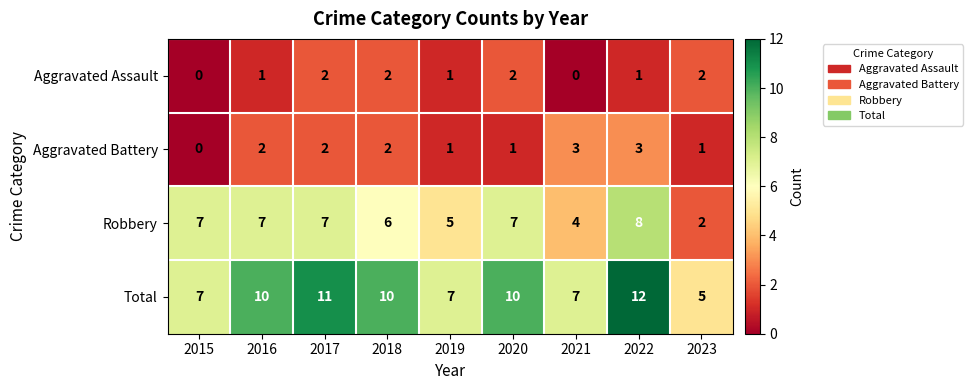

Count the Aggravated Battery values in the range 1 to 2.

6